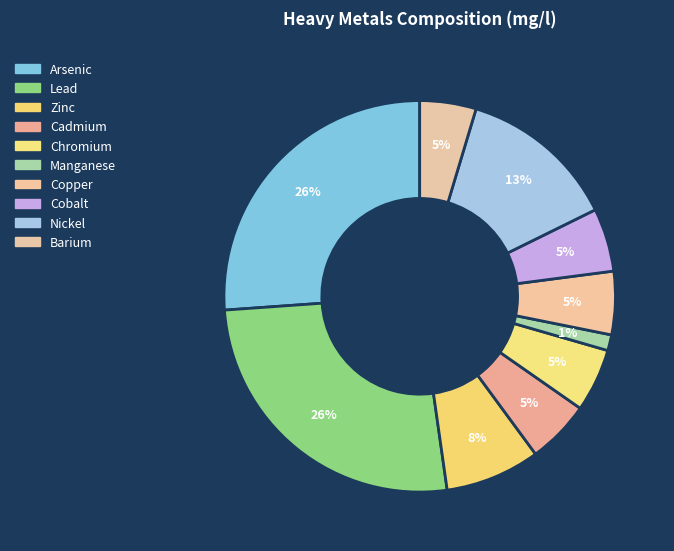

How many segments does this pie chart have?

10